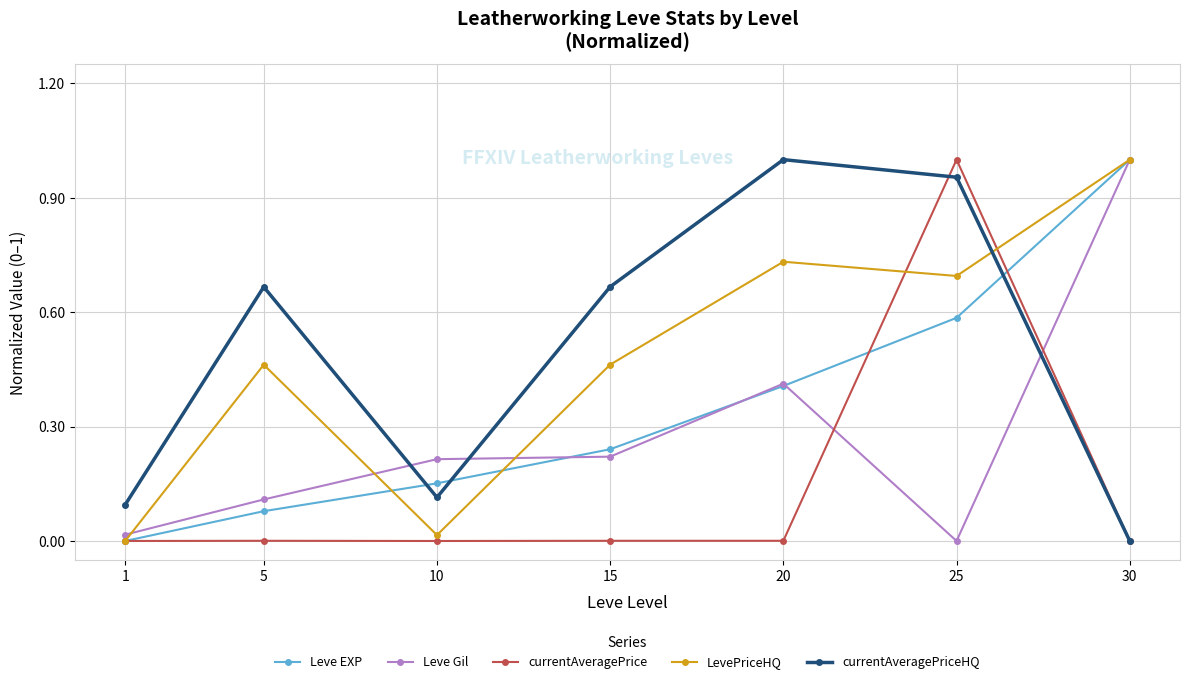

Between 10 and 20, which series saw the biggest shift?

currentAveragePriceHQ